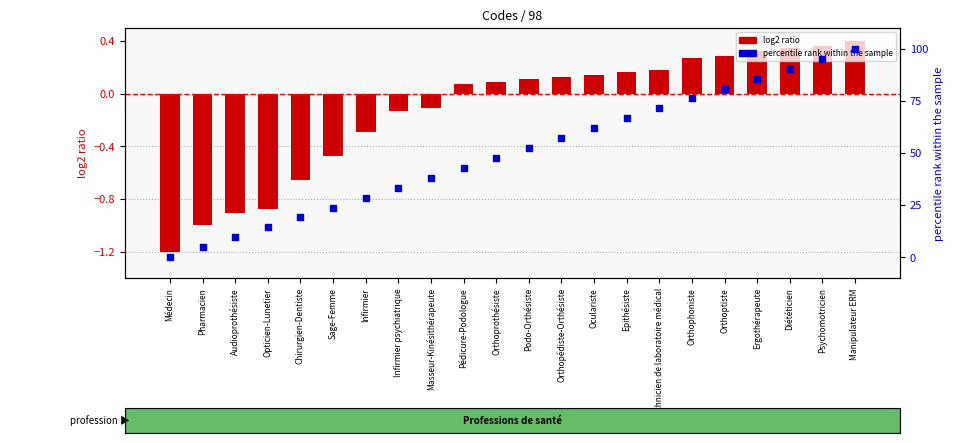

Which series has the largest Y range (max minus min)?

percentile rank within the sample